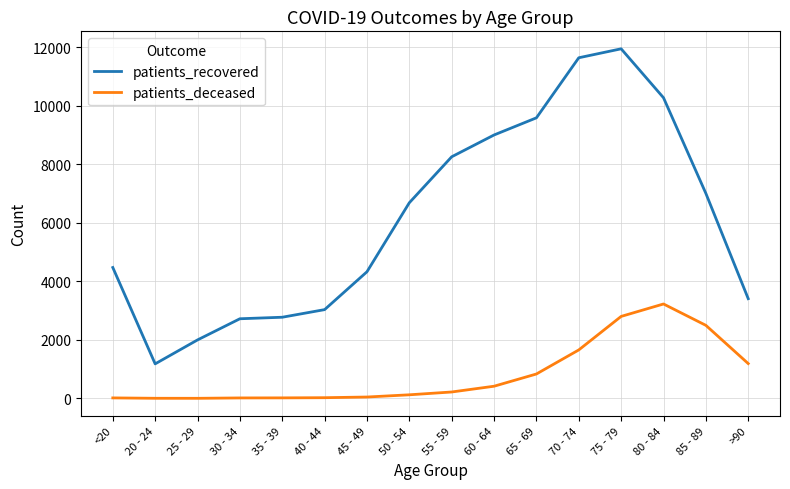

Rank the series at 35 - 39 from highest to lowest value.

patients_recovered, patients_deceased